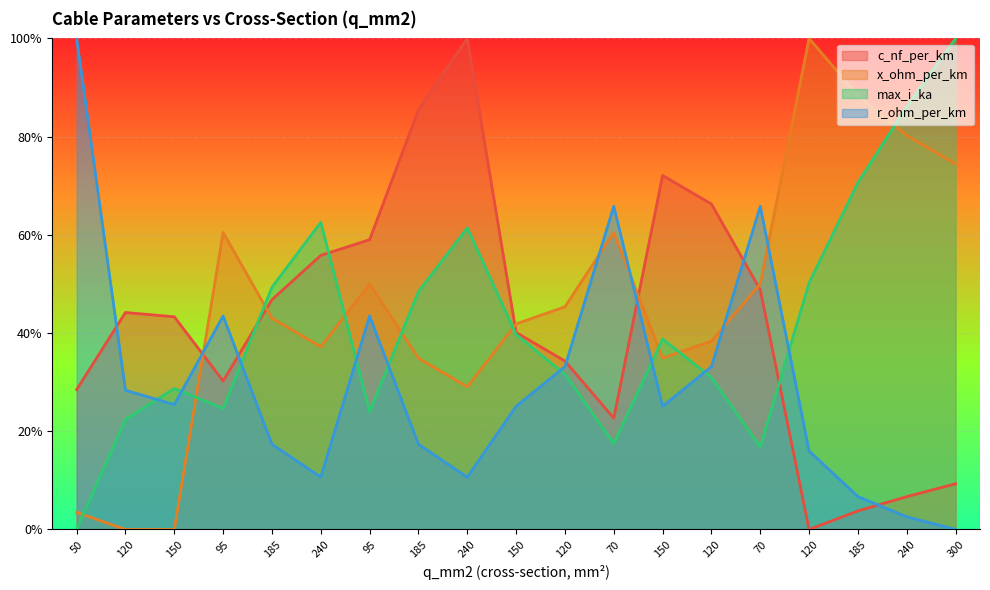

Which series has the widest spread of values?

c_nf_per_km